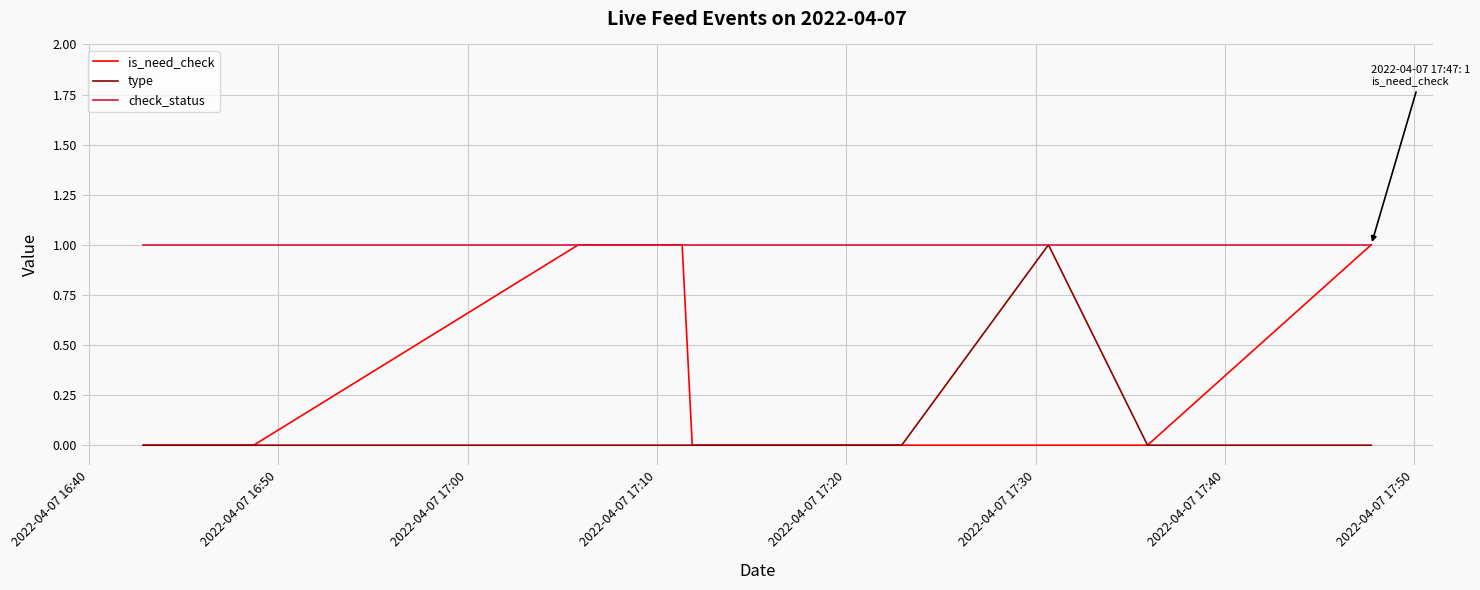

What is the difference between the maximum and minimum values in the type series?

1